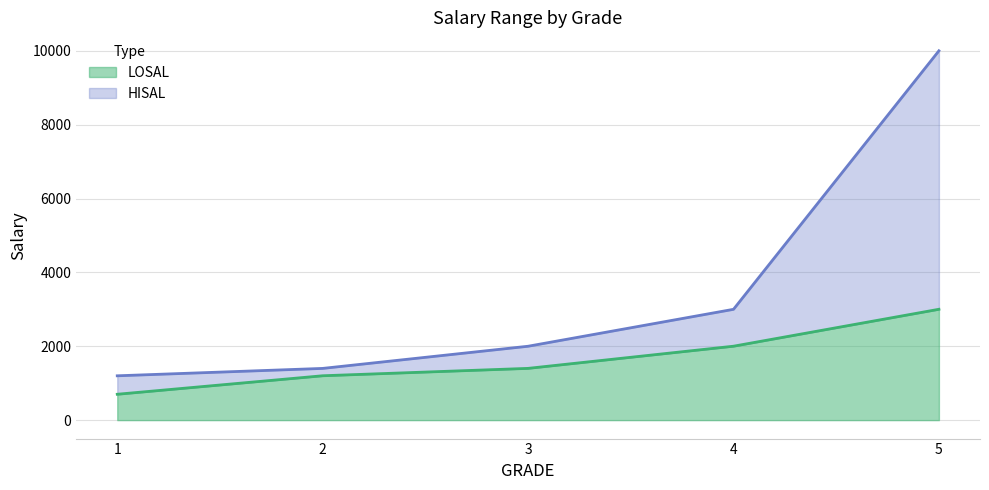

Where is HISAL nearest to the value 5599?

4